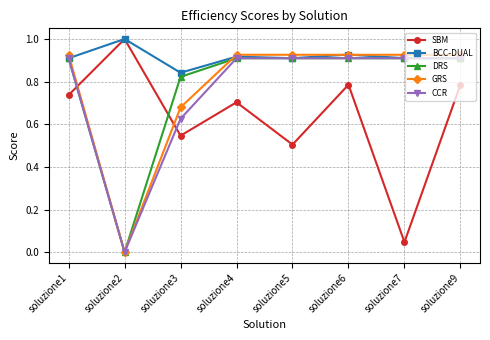

The BCC-DUAL series shows 0.9 at soluzione1. True or false?

True